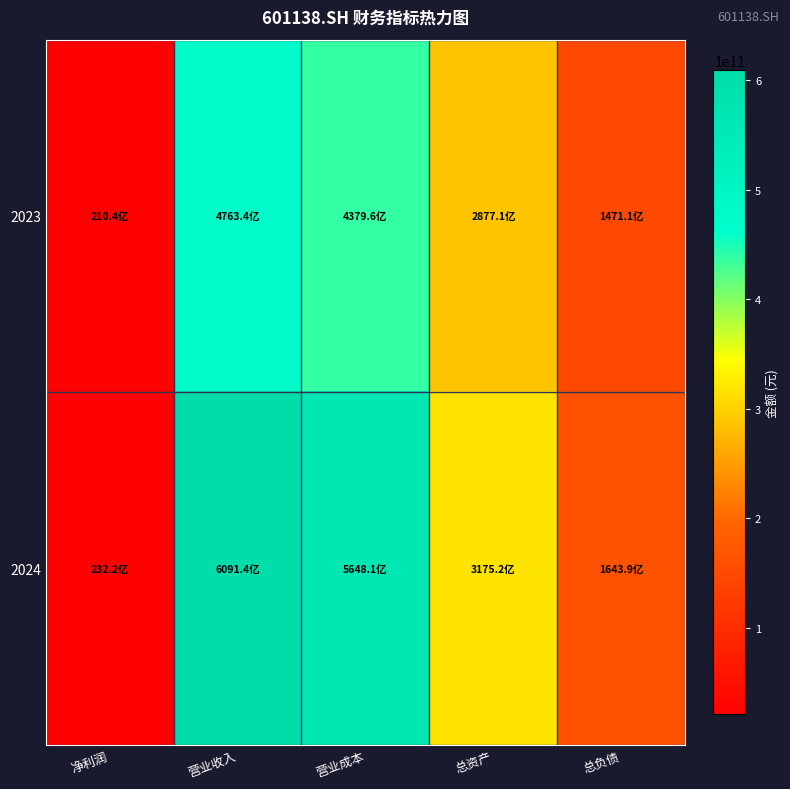

At how many categories does at least one series exceed 219213824124?

3